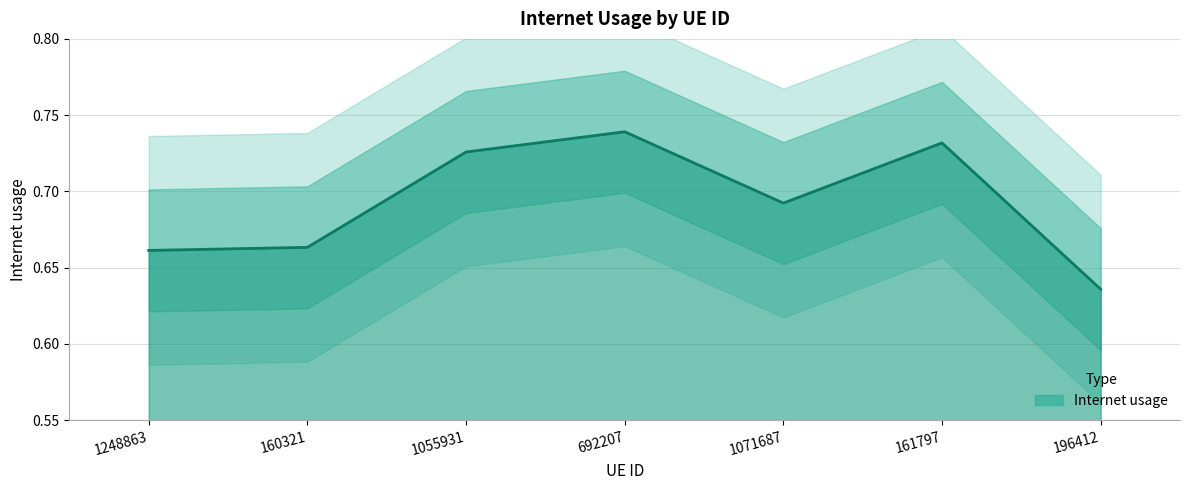

What is the sum of all values?

4.8